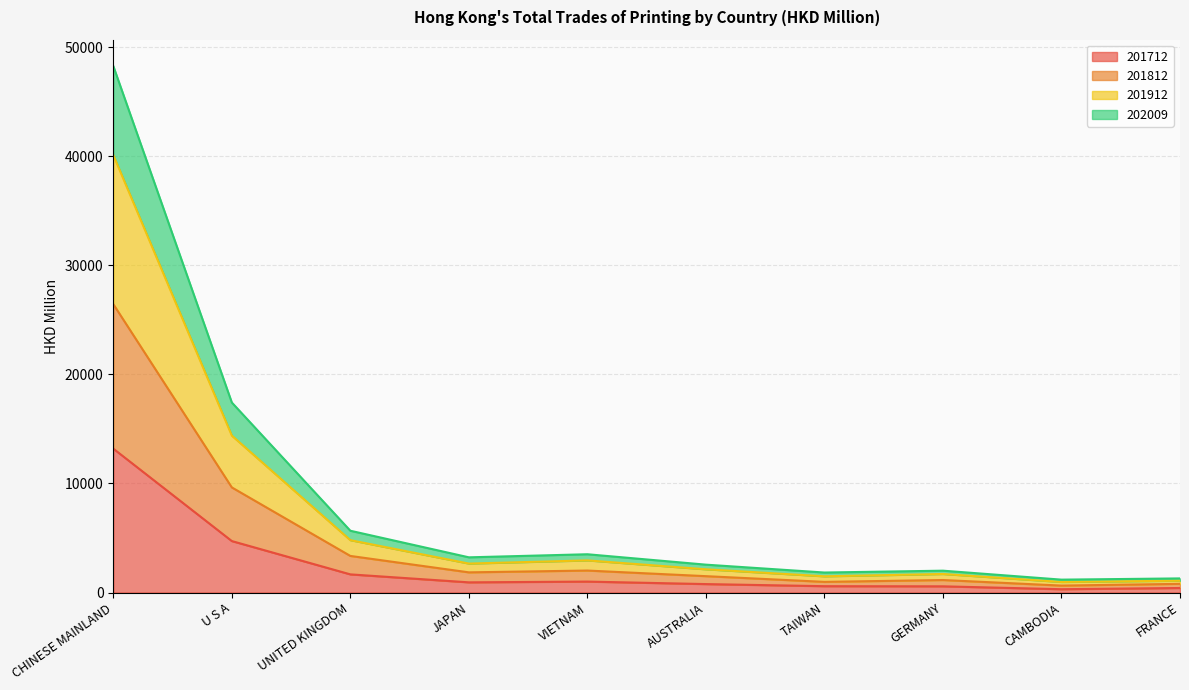

At which category is the sum across all series the highest?

CHINESE MAINLAND